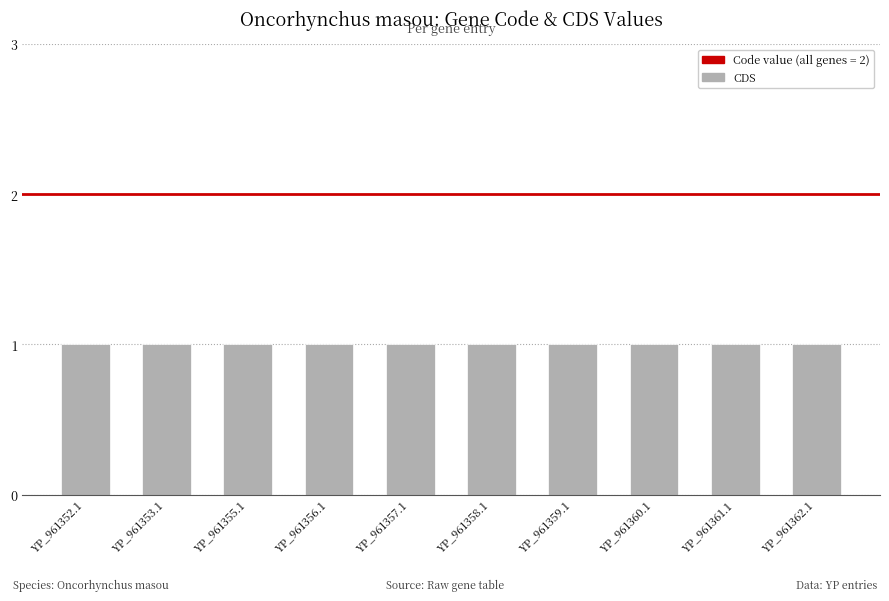

What is the maximum value for CDS?

1